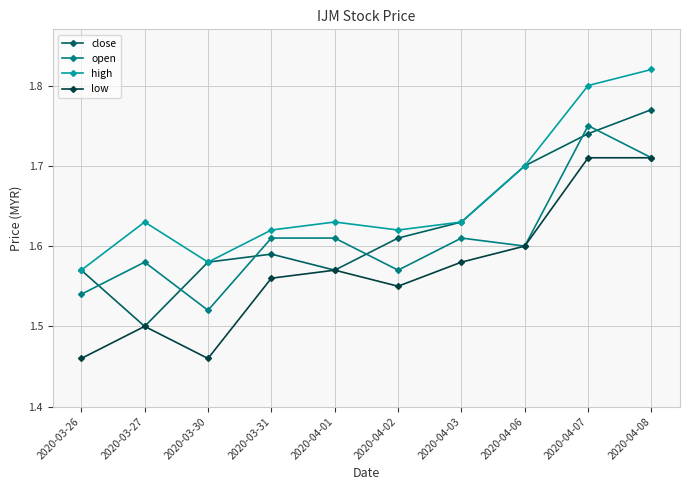

How many close values are between 1 and 2?

10